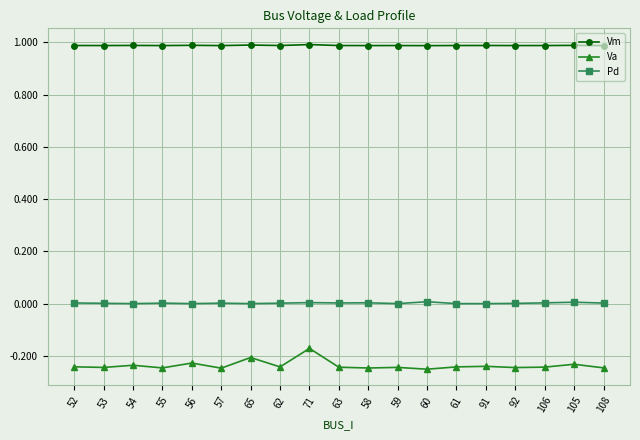

True or false: Pd and Vm cross at least once.

False